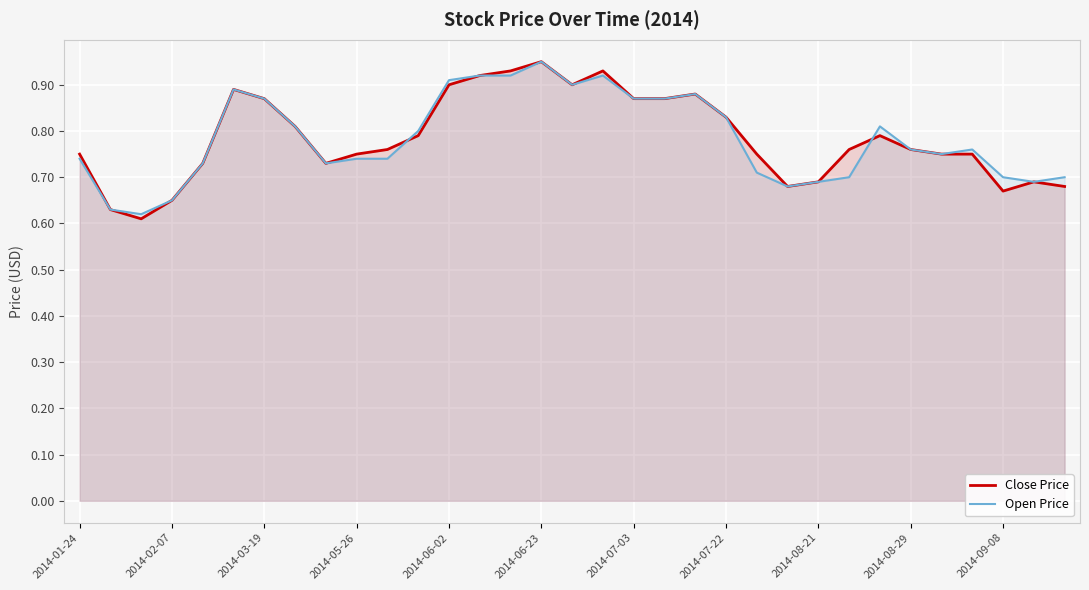

At which label does Open Price reach its peak?

2014-06-23